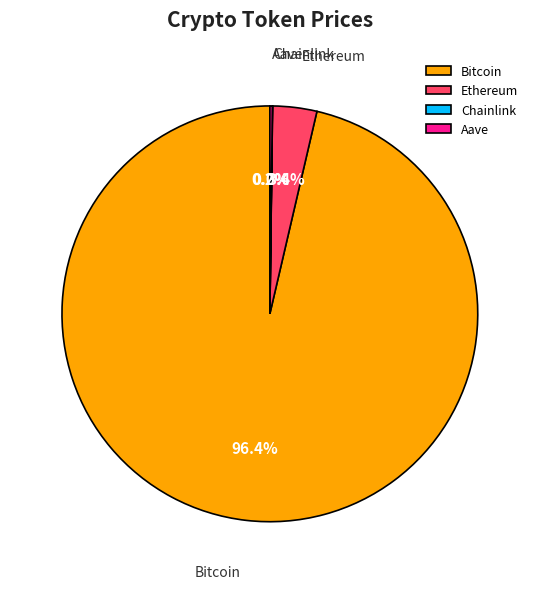

Is there a majority slice in this chart?

Yes